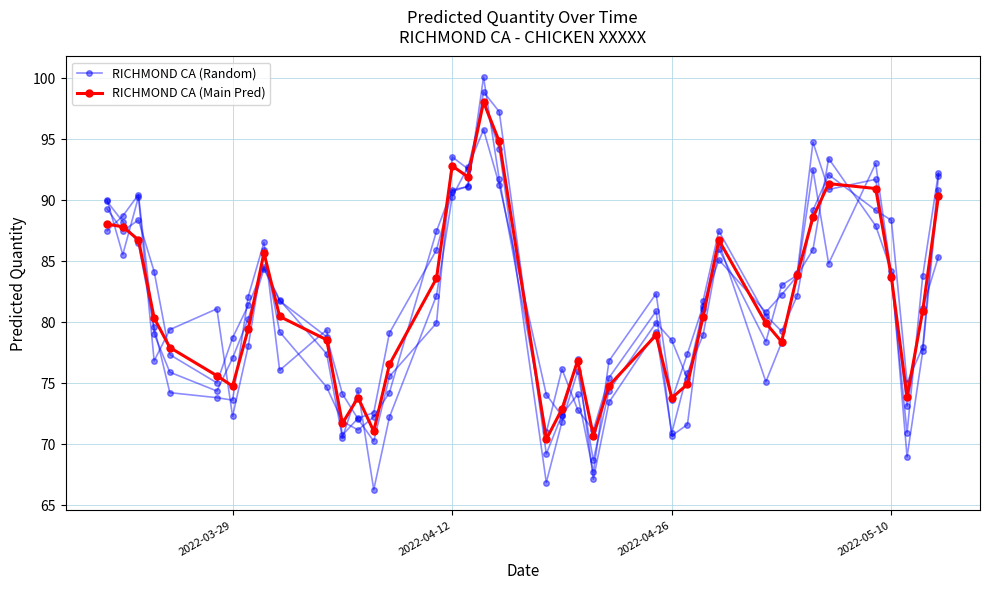

In RICHMOND CA (Random), how many points are lower than both neighbors (excluding endpoints)?

9